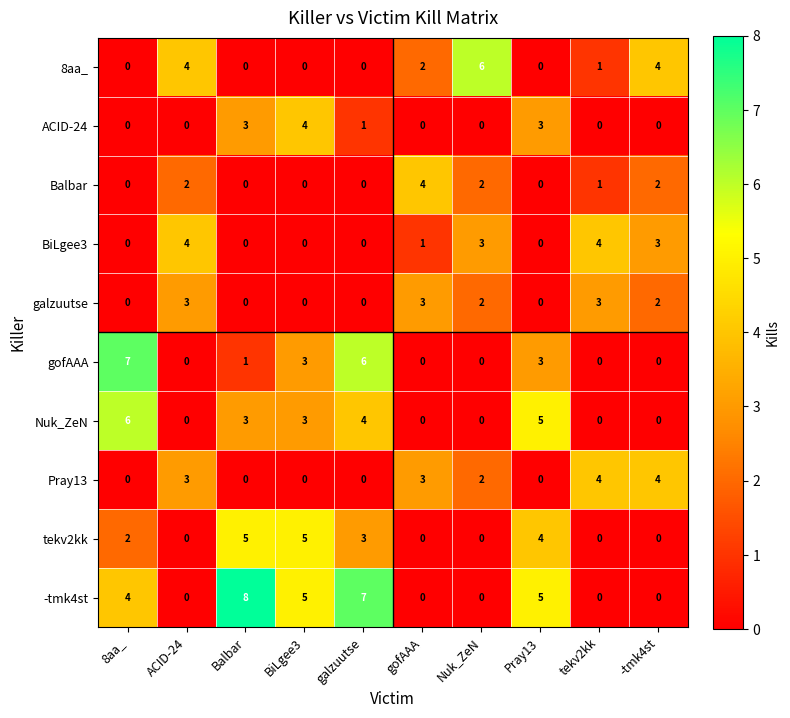

What is the total value across all series at Balbar?

20